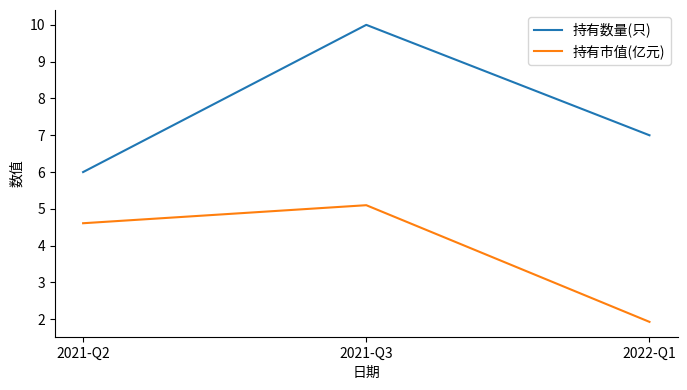

What is the minimum value for 持有数量(只)?

6.0